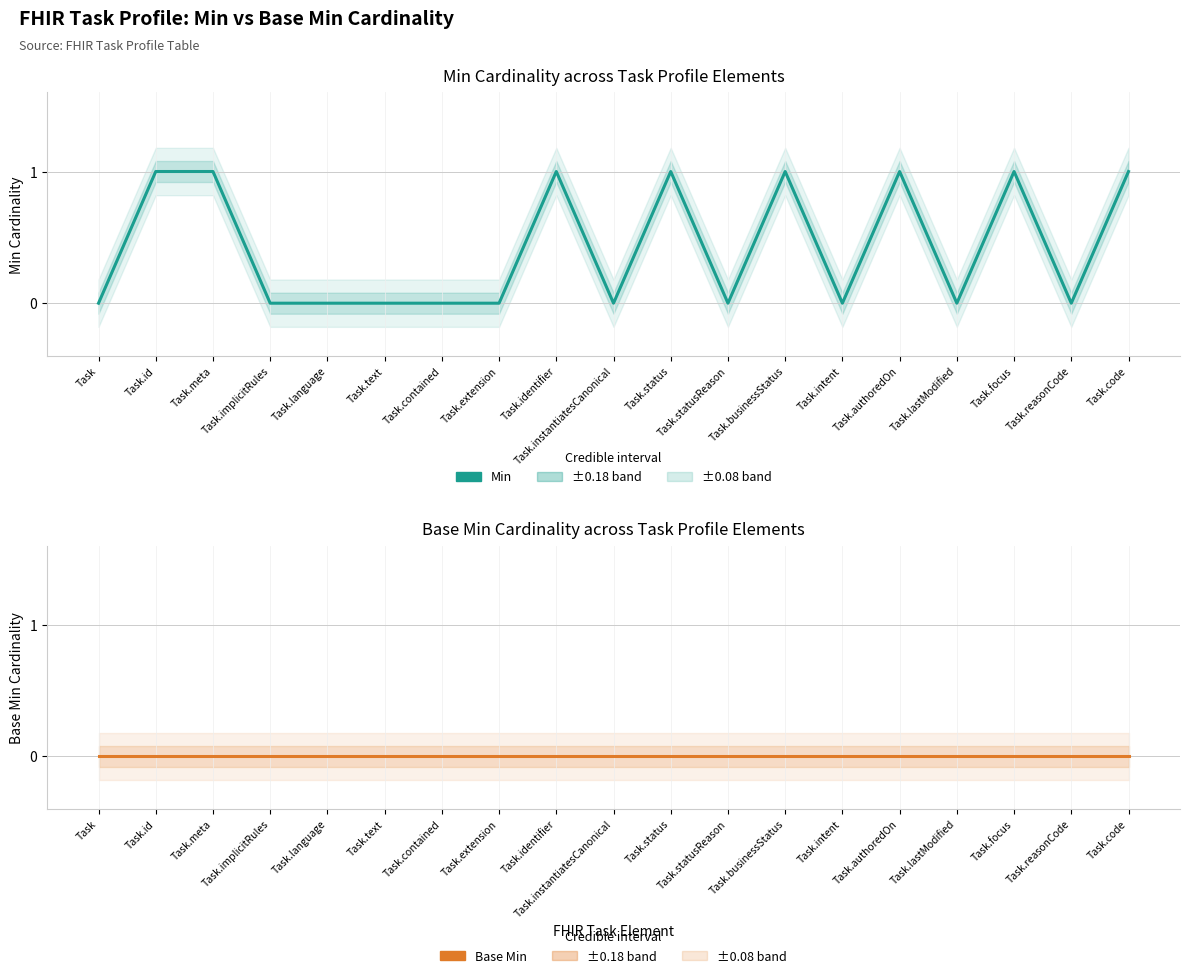

Does the chart display data point markers on the line(s)?

No